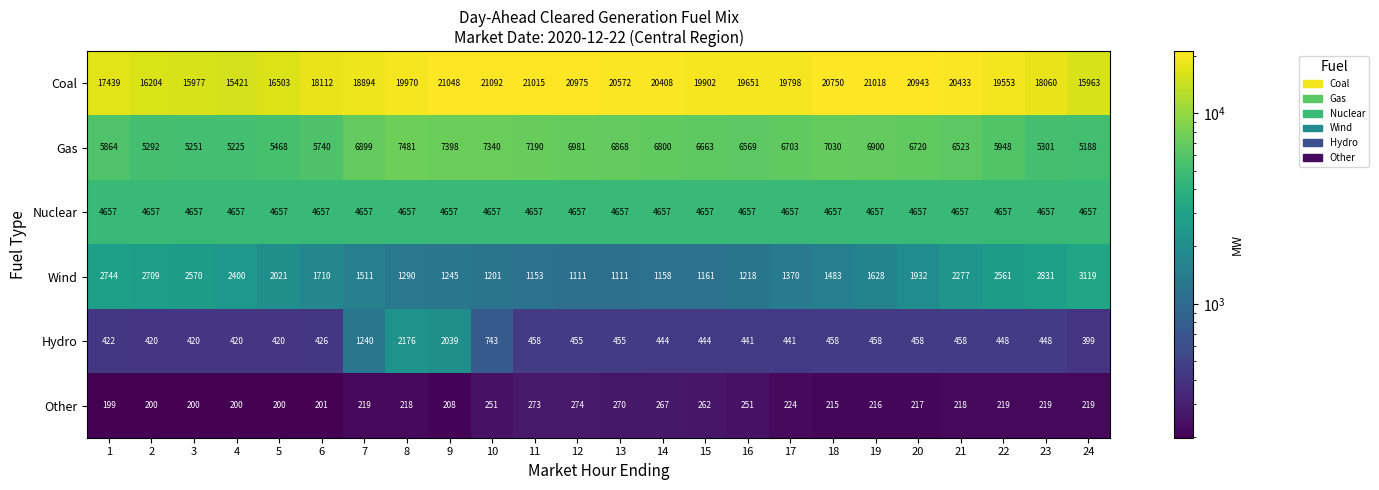

At how many categories does at least one series exceed 18771?

16